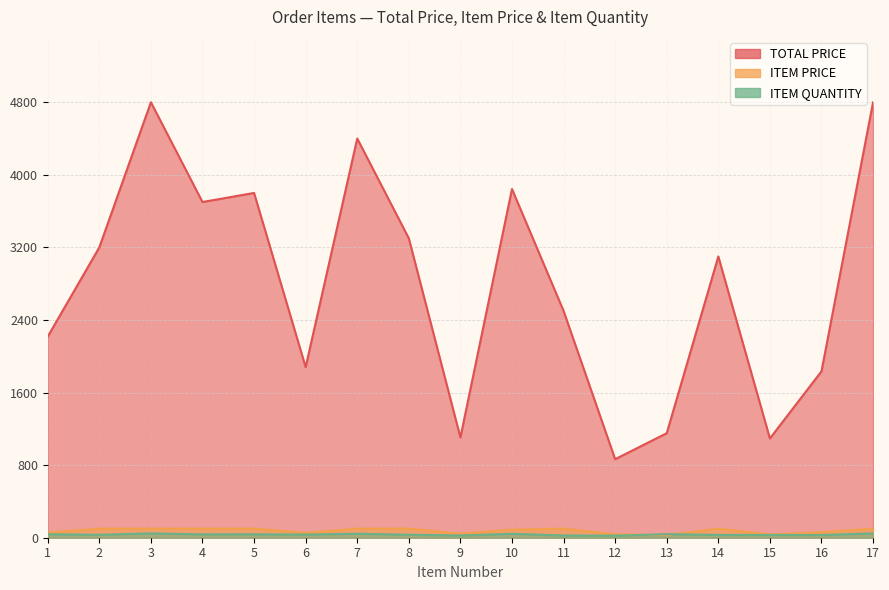

Which series has the largest total across all categories?

TOTAL PRICE